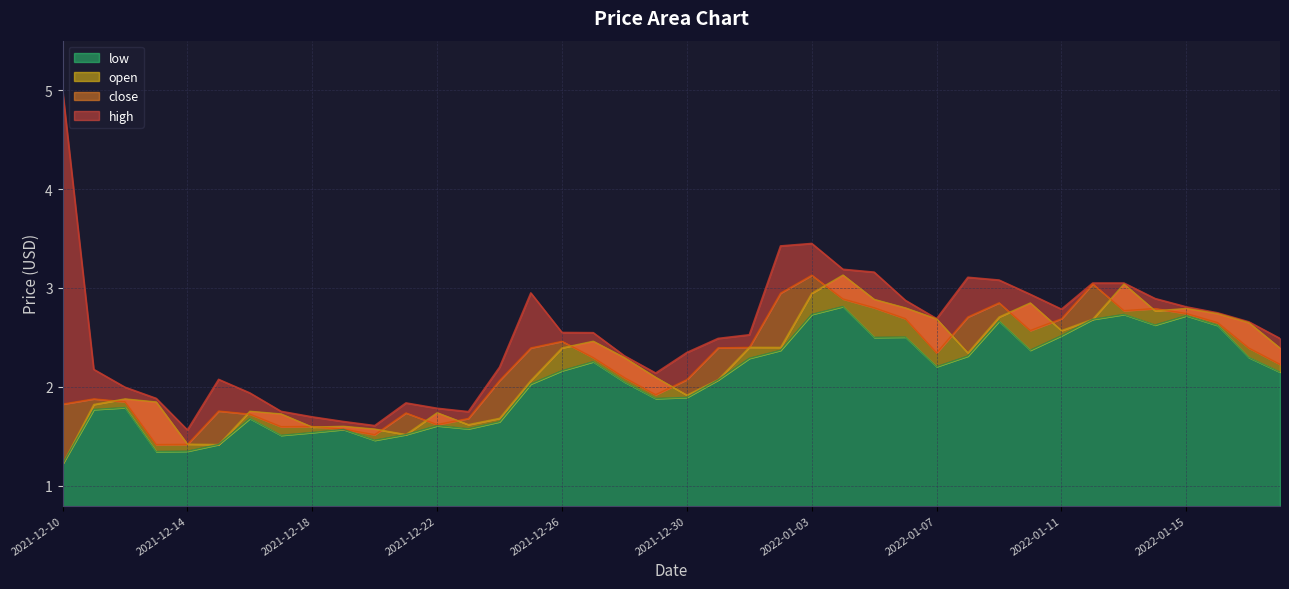

At which category is the sum across all series the highest?

2022-01-03